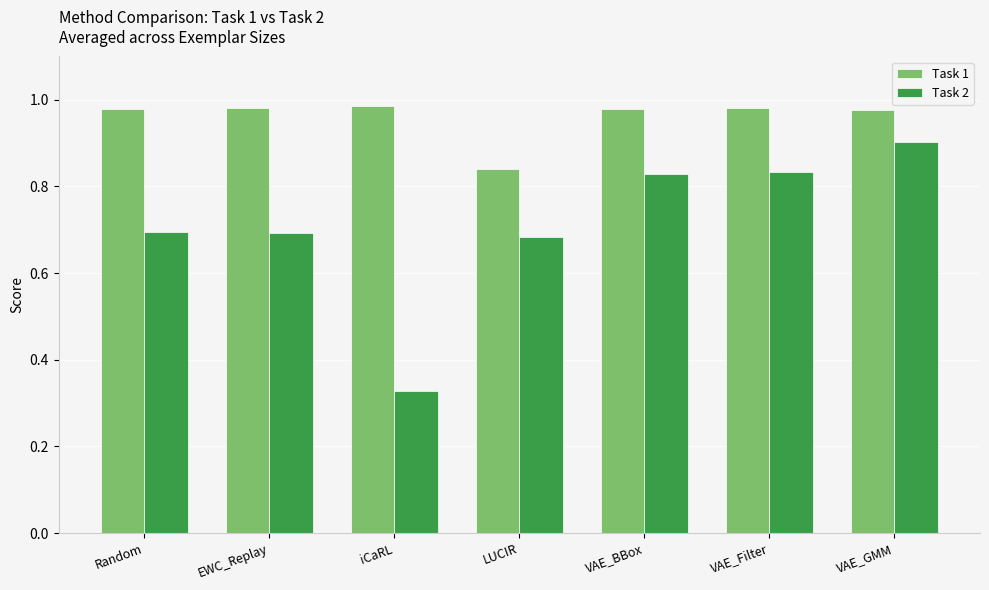

What is the total value across all series at iCaRL?

1.3